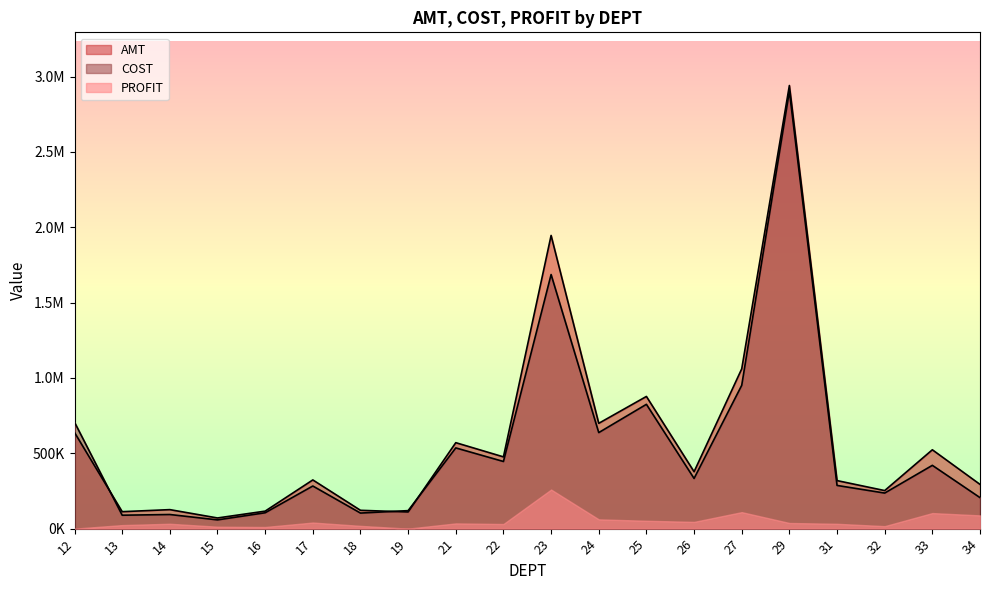

What is the sum of the AMT values at 21 and 29?

3510703.6